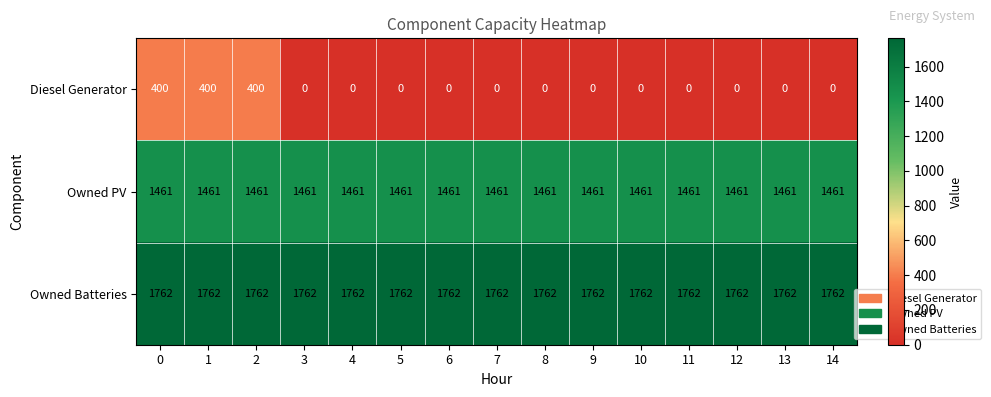

List the series in order of their overall mean, highest first.

Owned Batteries, Owned PV, Diesel Generator